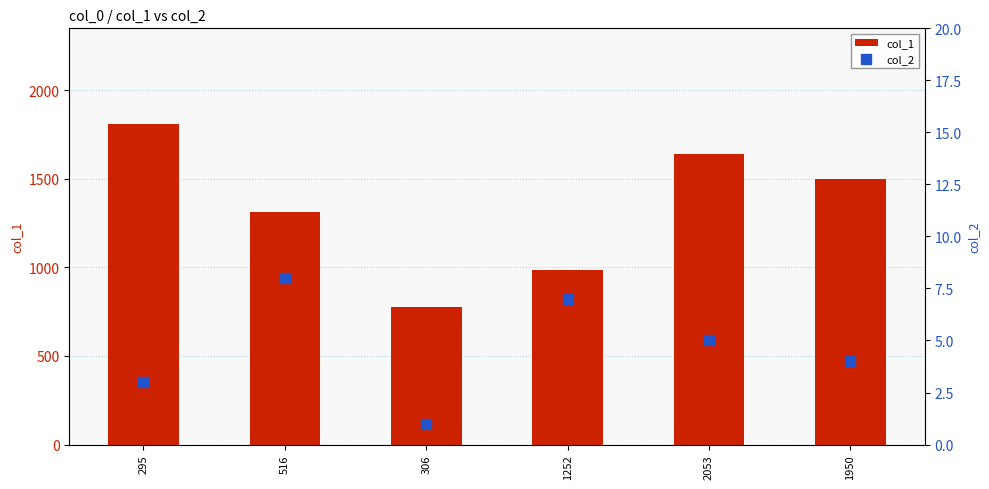

Which series reaches the maximum Y coordinate?

col_1